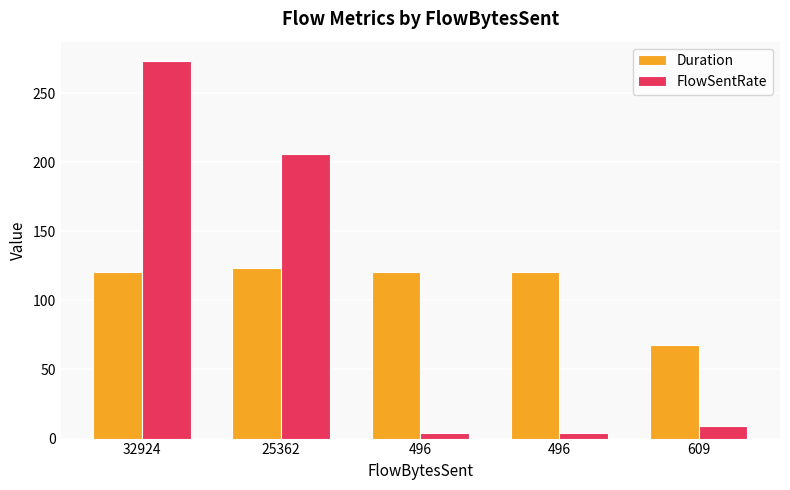

At which category does the chart reach its peak across all series?

32924